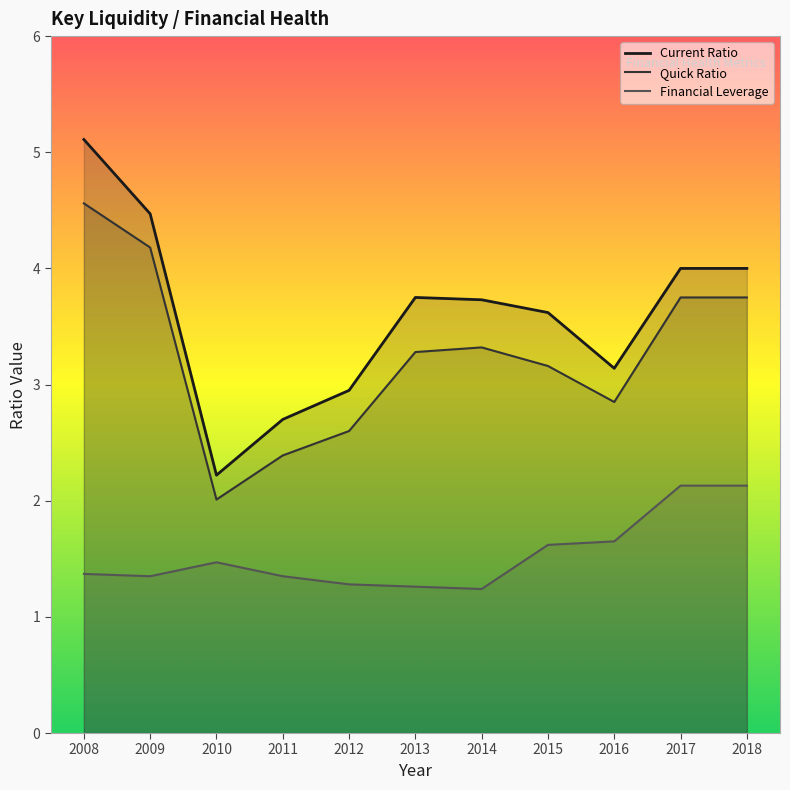

List the series in order of their overall mean, highest first.

Current Ratio, Quick Ratio, Financial Leverage